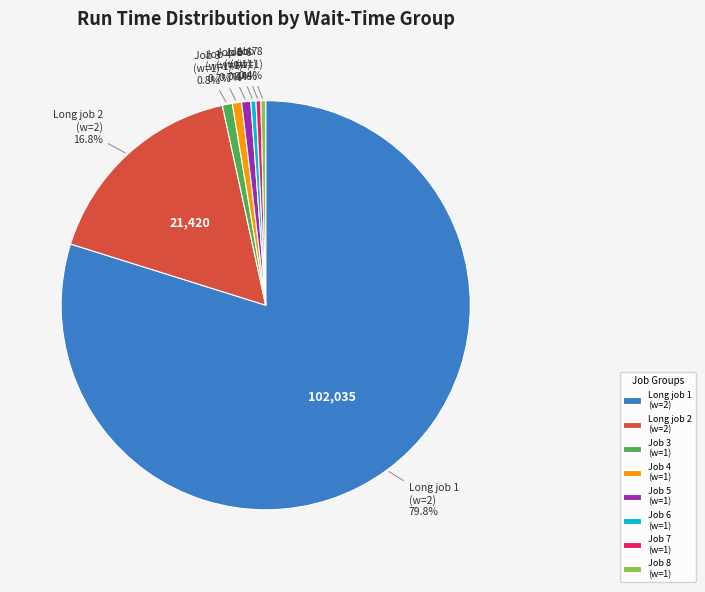

Do Job 7 (w=1) and Job 8 (w=1) together represent more than half of the pie?

No